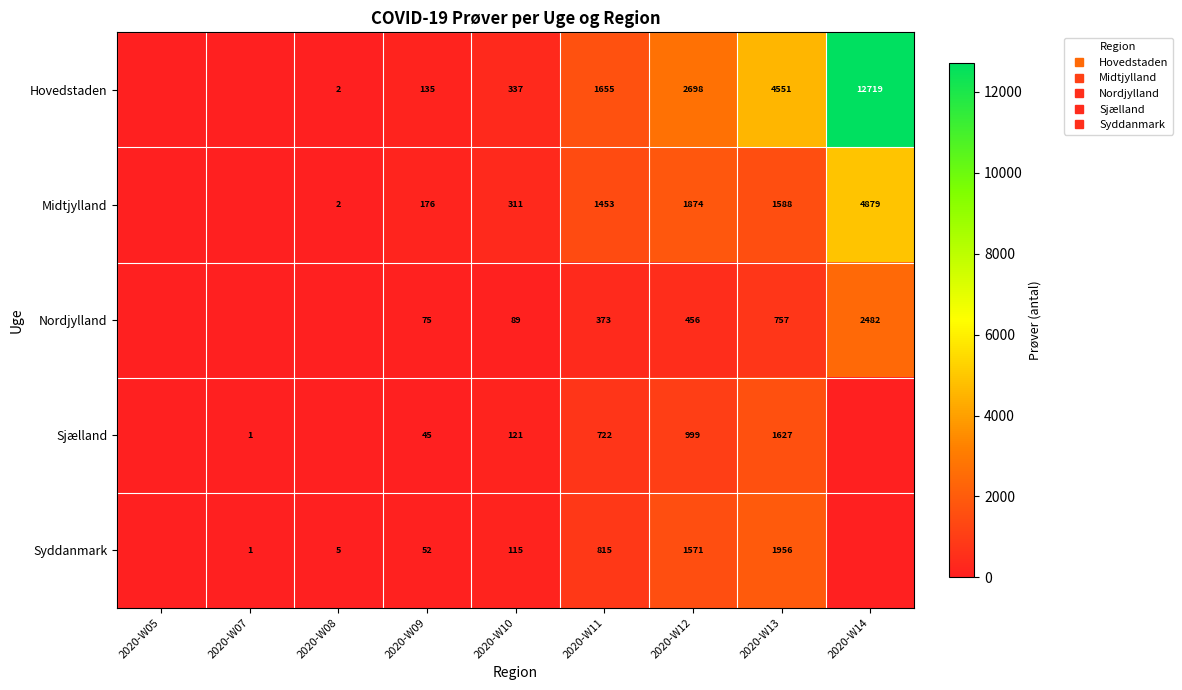

True or false: Hovedstaden has a value of 4551 at 2020-W13.

True